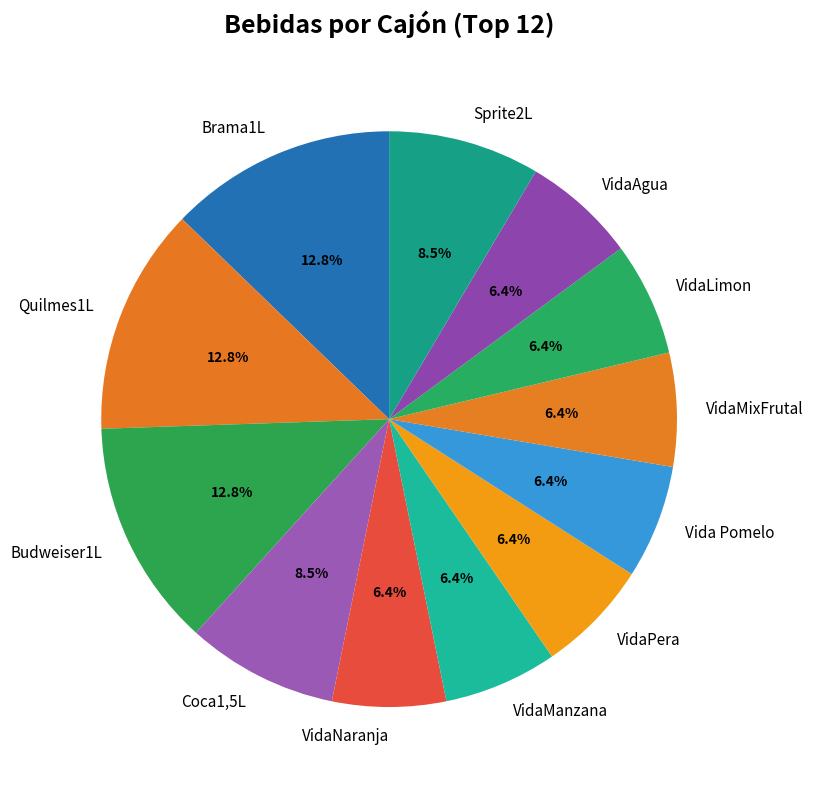

What is the ratio of the value at VidaLimon to the value at VidaAgua?

1.0